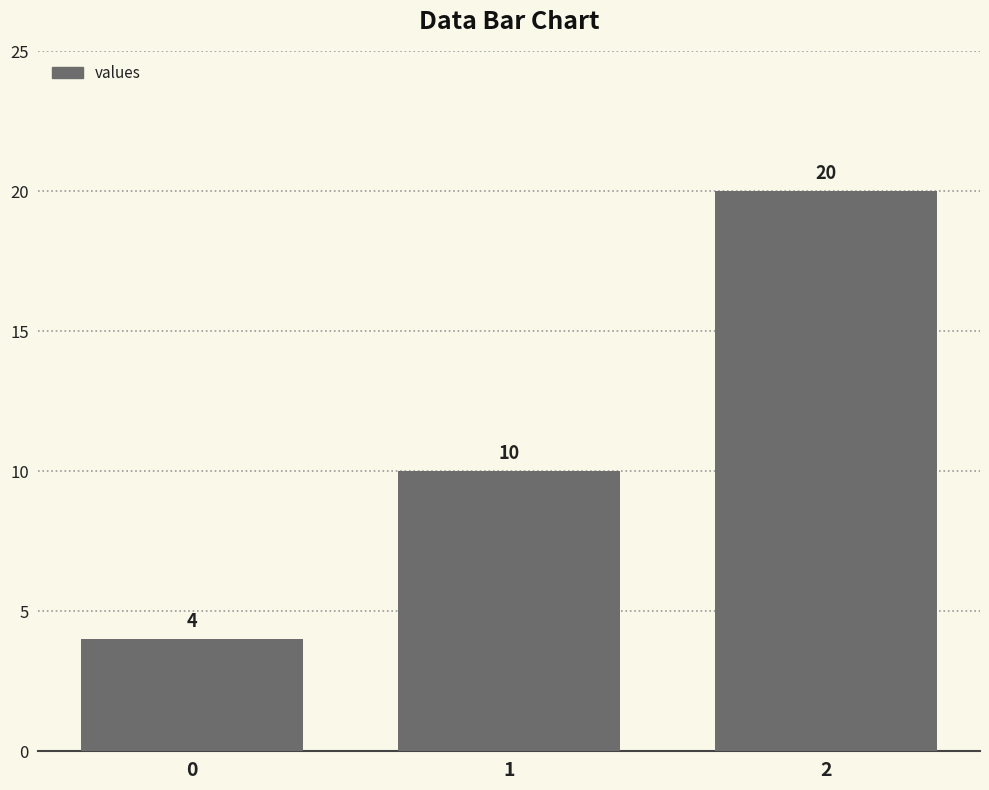

List the labels in order of value, largest first.

2, 1, 0